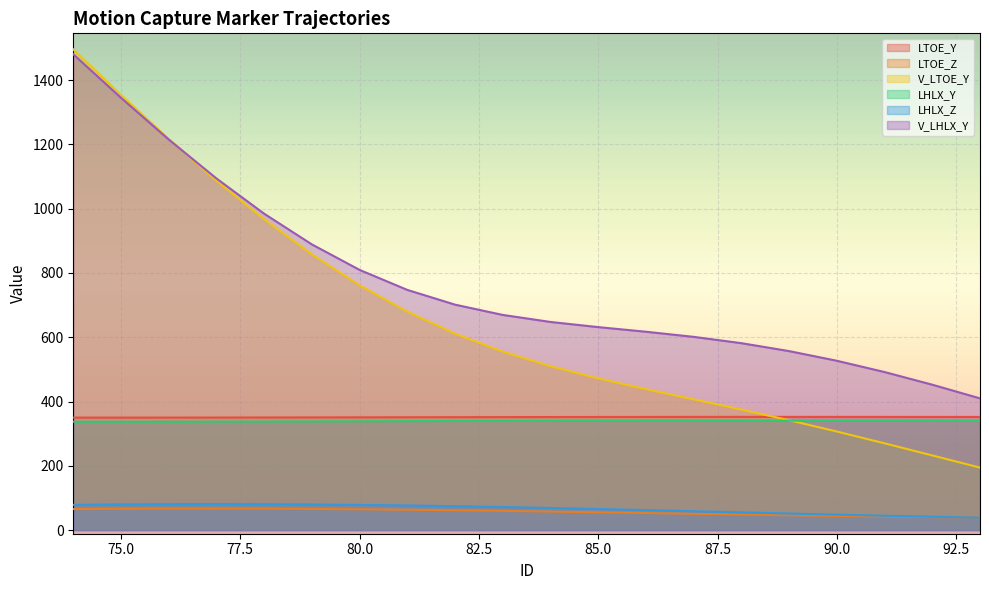

Where is LHLX_Z nearest to the value 59?

87